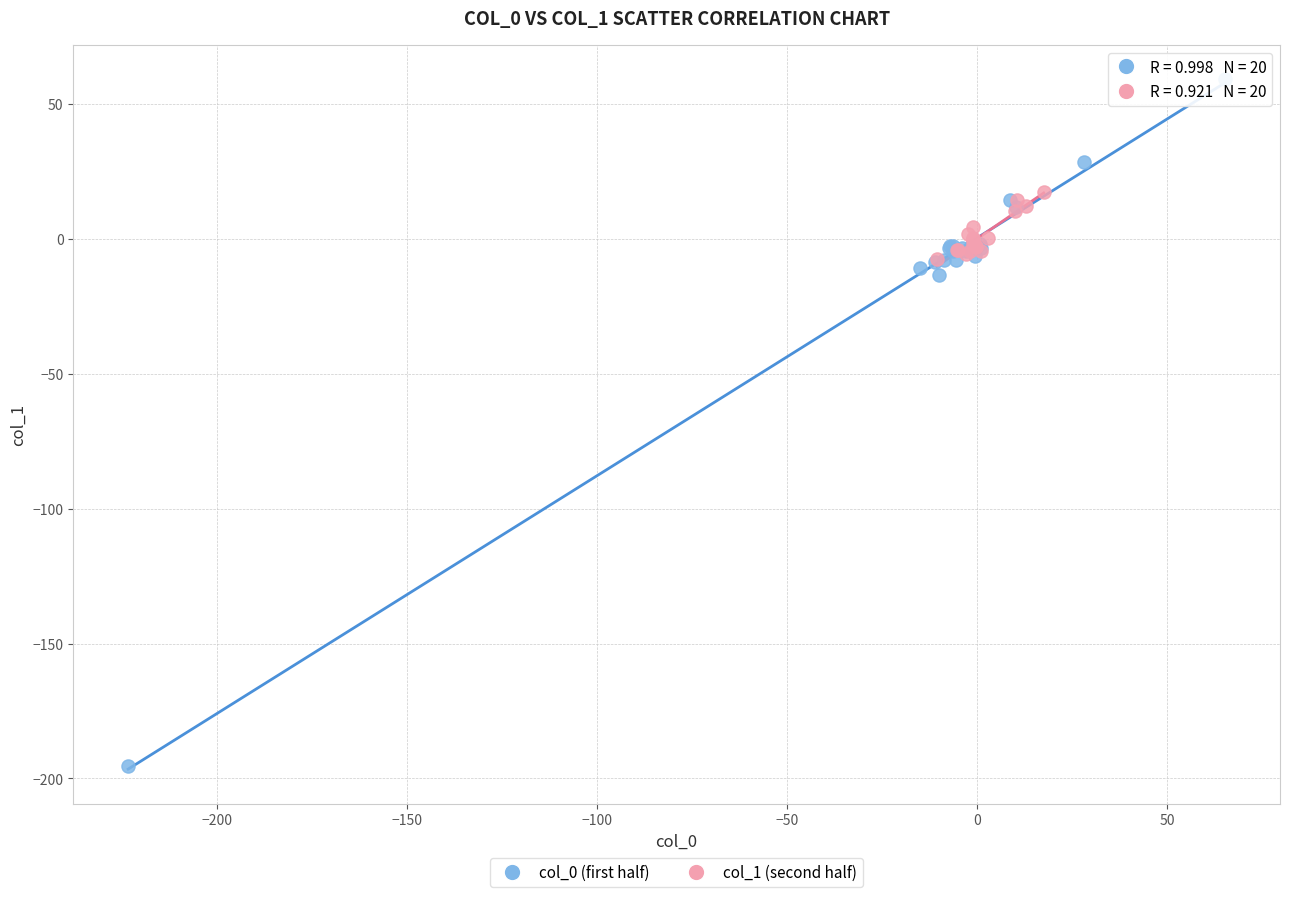

Which series has the largest Y range (max minus min)?

col_0 (first half)